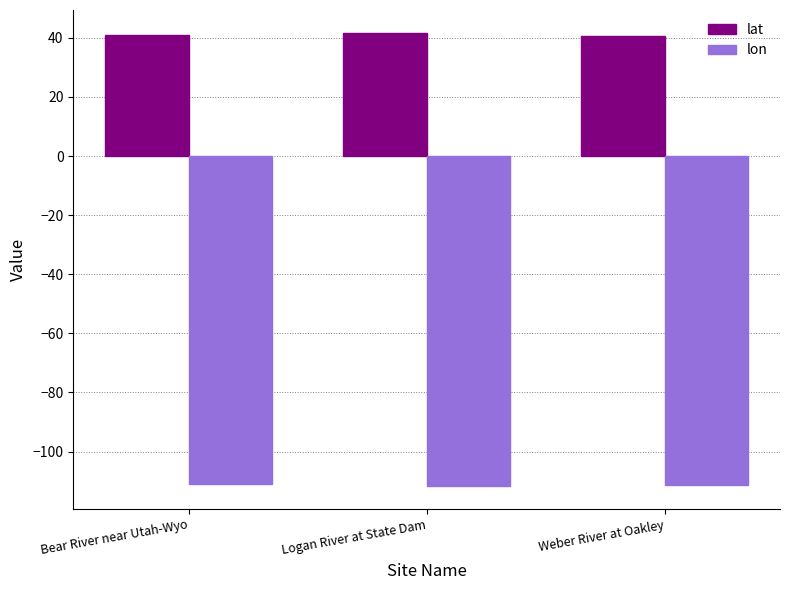

Which series has the largest total across all categories?

lat